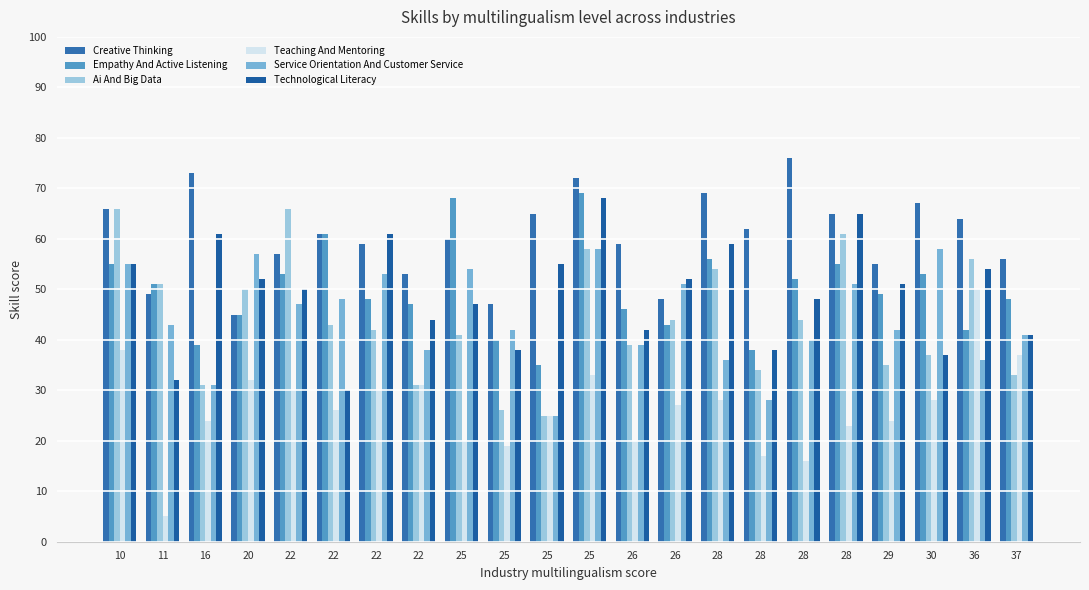

How many data points does each series have?

22